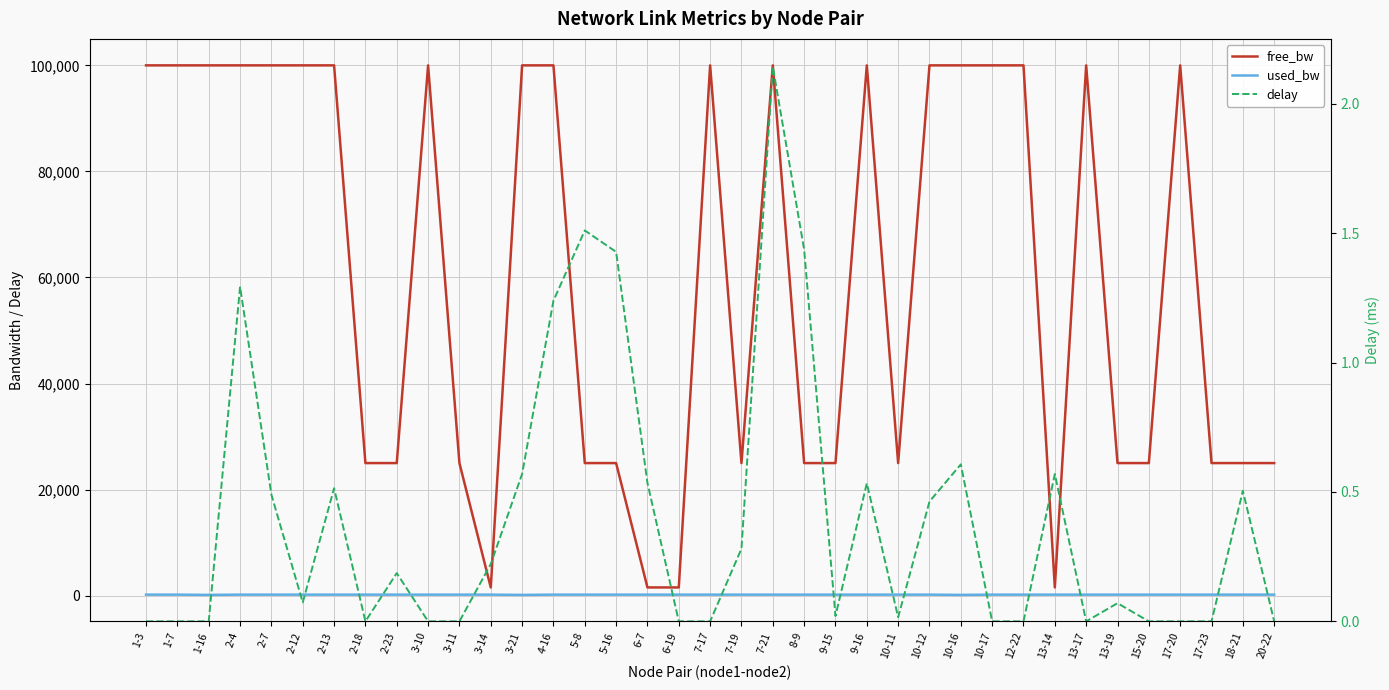

What position from the left is 10-17?

28